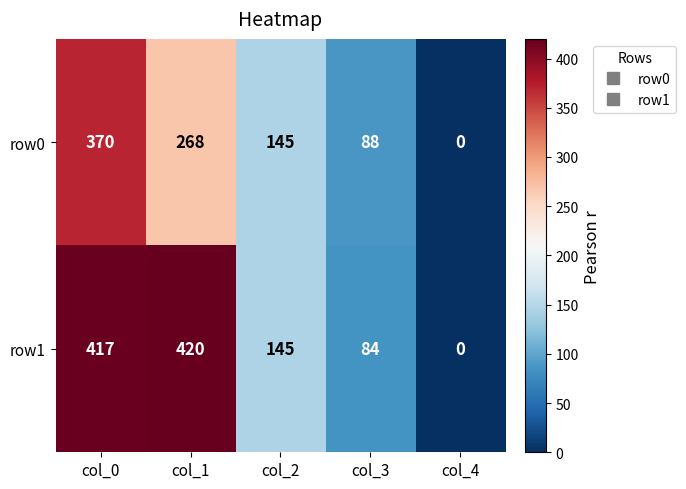

List the series in order of their peak value, lowest first.

row0, row1